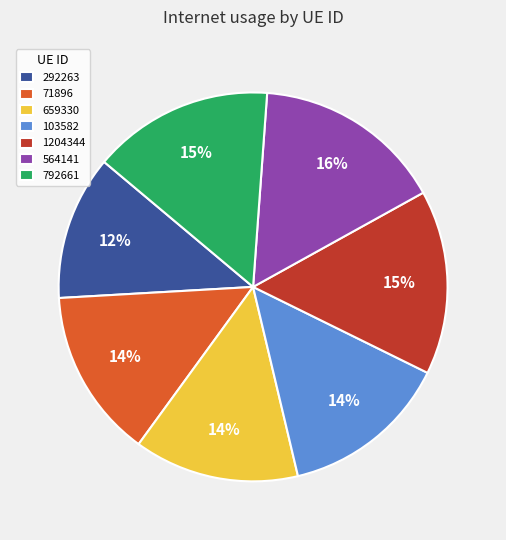

What percentage is the 292263 slice, to the nearest percent?

12%